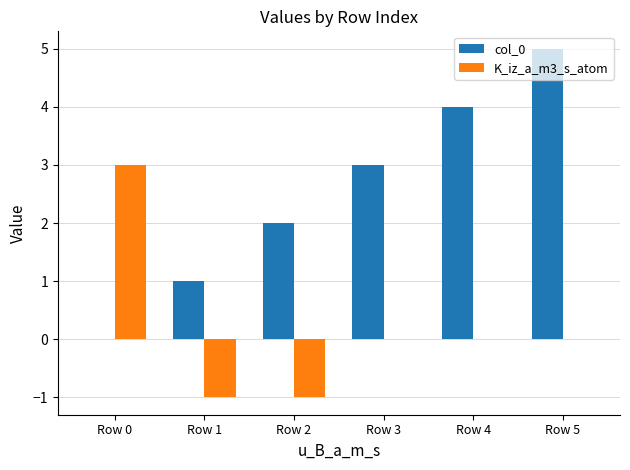

Is it true that col_0 equals 2 at Row 0?

False